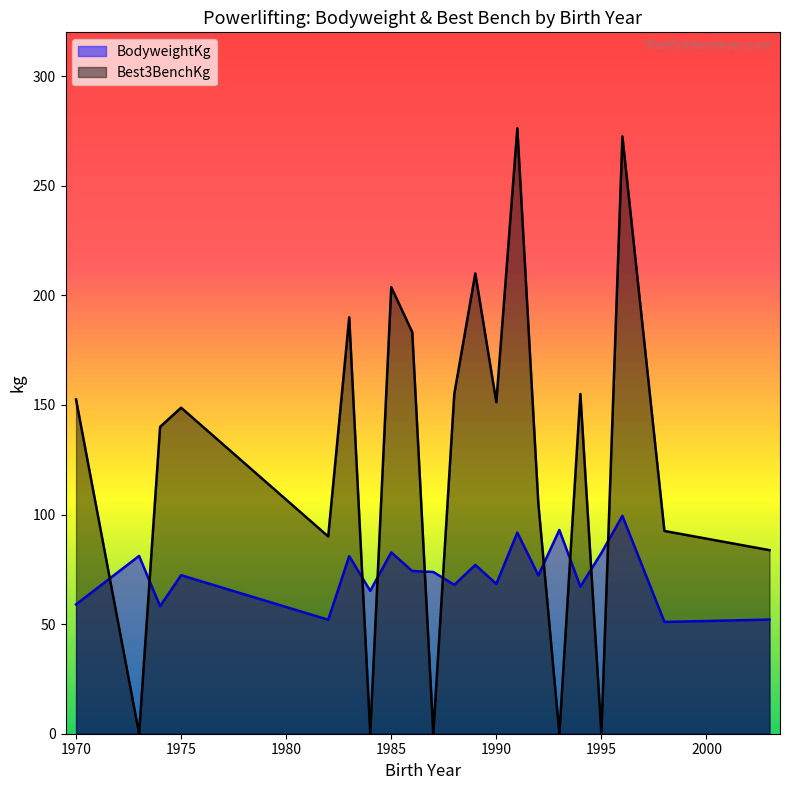

What is the difference between the maximum and minimum values in the BodyweightKg series?

48.4